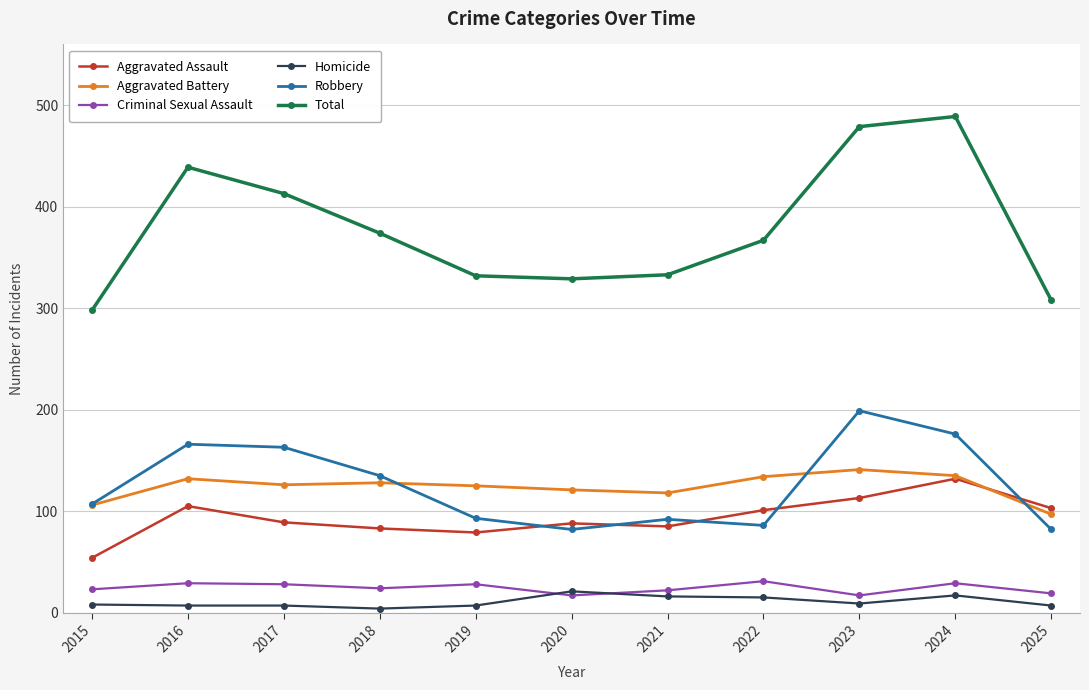

What is the spread (max minus min) of values at 2022?

352